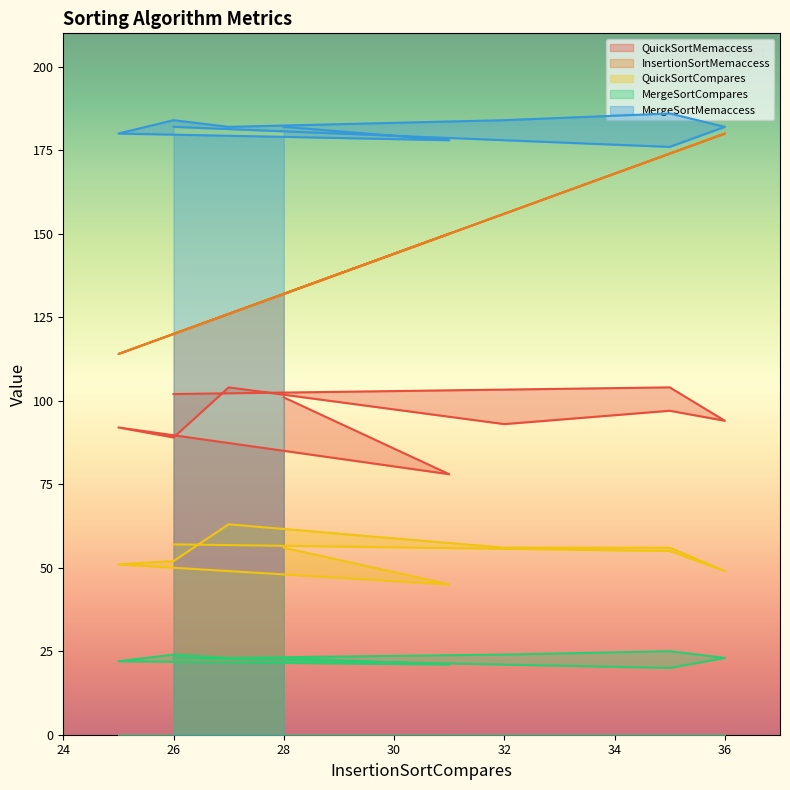

What are all the series names shown in the legend?

QuickSortMemaccess, InsertionSortMemaccess, QuickSortCompares, MergeSortCompares, MergeSortMemaccess